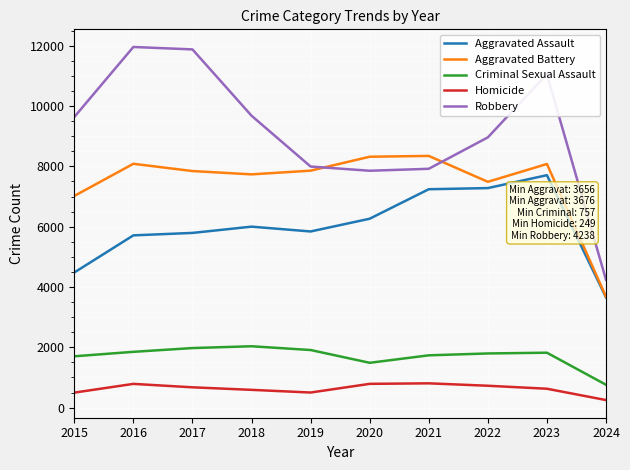

True or false: Aggravated Assault and Criminal Sexual Assault intersect in this chart.

False